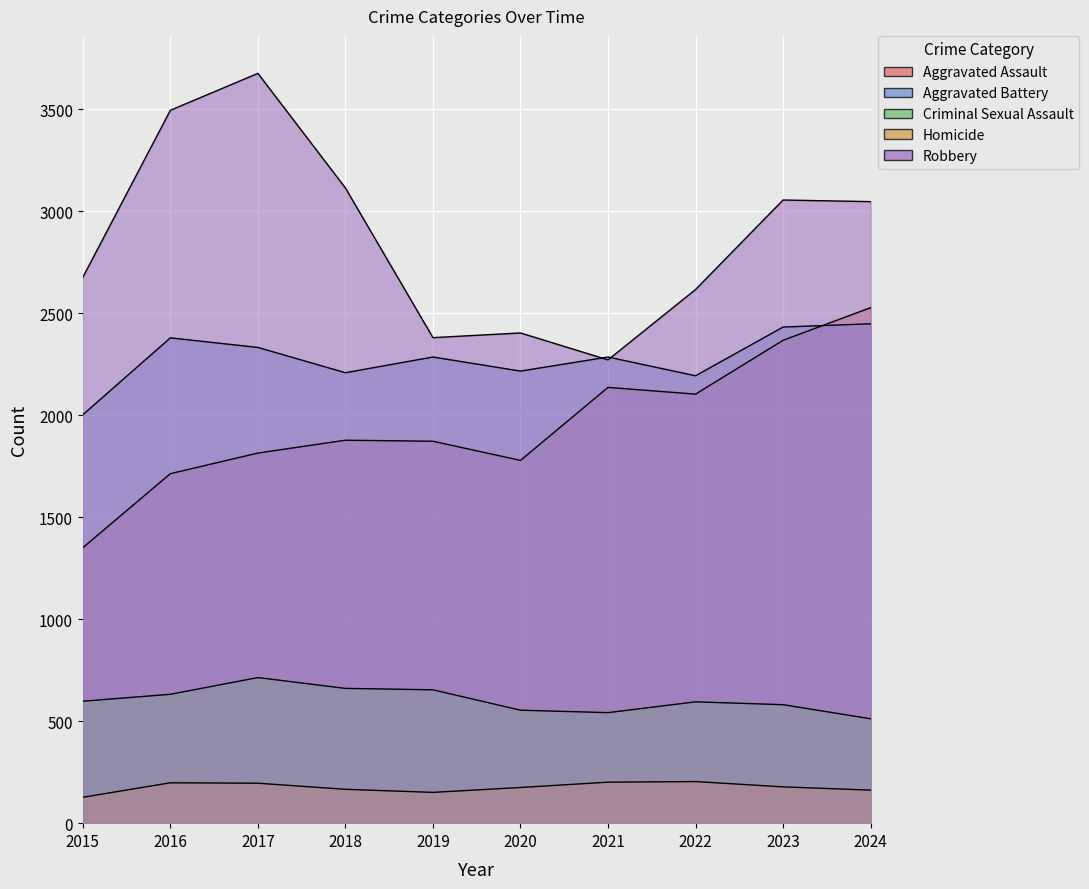

What is the difference between the maximum and minimum values in the Homicide series?

77